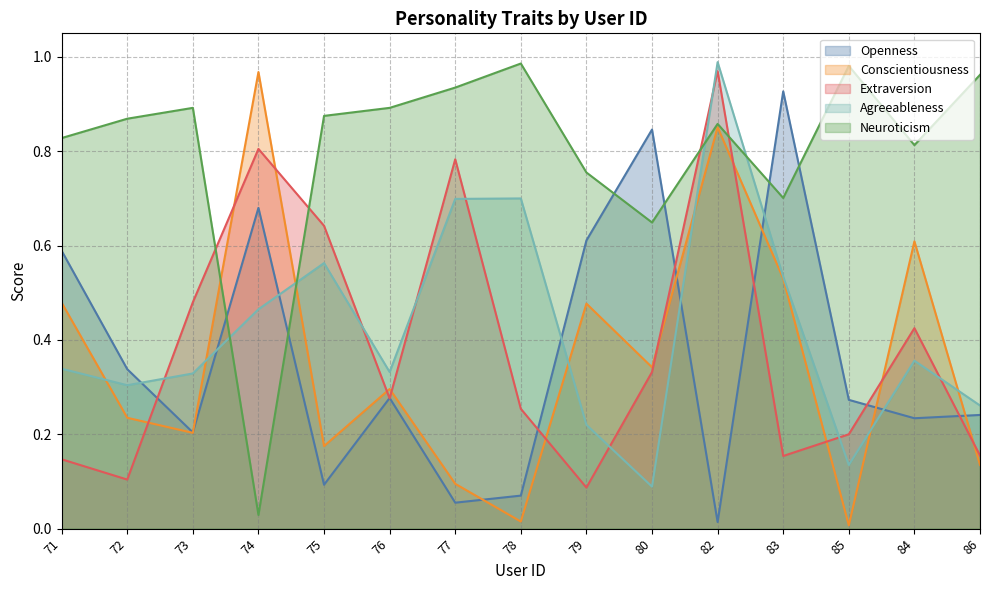

How many times do Conscientiousness and Extraversion cross each other?

11